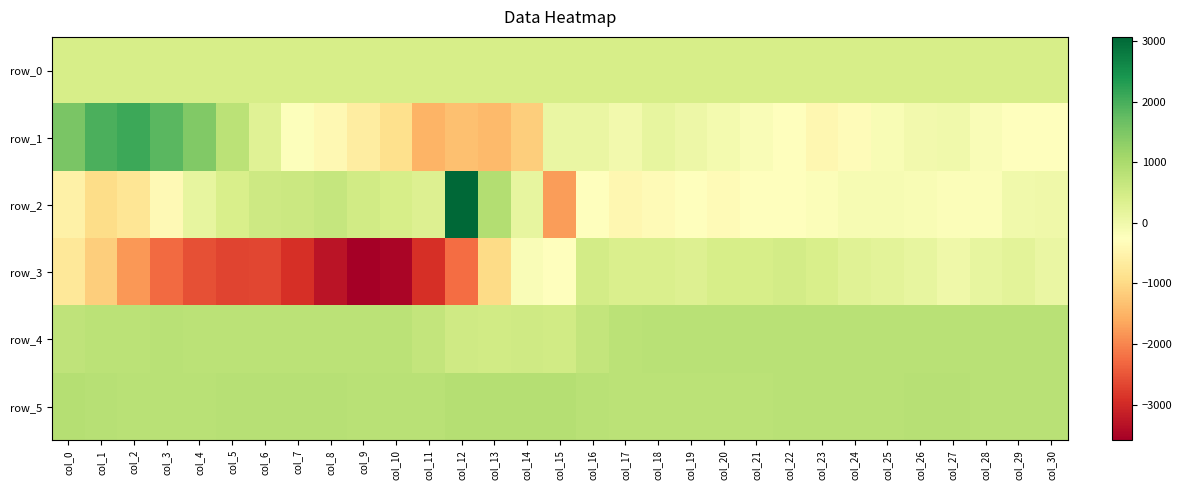

Reading left to right, list all the values displayed in this chart.

row_0: 438.6	438.6	438.7	438.7	438.8	438.8	438.9	438.9	439.0	439.0	439.1	439.1	439.2	439.2	439.3	439.3	439.4	439.4	439.5	439.5	439.6	439.6	439.7	439.7	439.8	439.8	439.9	439.9	440.0	440.0	440.0
row_1: 1518.0	1965.0	2103.0	1837.0	1441.0	783.0	272.0	-212.0	-414.0	-648.0	-903.0	-1484.0	-1327.0	-1426.0	-1161.0	89.0	103.0	-32.0	147.0	37.0	-70.0	-164.0	-246.0	-418.0	-337.0	-142.0	-42.0	-14.0	-168.0	-256.0	-254.0
row_2: -553.0	-950.0	-804.0	-382.0	149.0	406.0	549.0	592.0	657.0	498.0	431.0	319.0	3068.0	887.0	149.0	-1746.0	-252.0	-434.0	-346.0	-281.0	-351.0	-254.0	-249.0	-203.0	-108.0	-107.0	-144.0	-198.0	-188.0	-14.0	4.0
row_3: -741.0	-1167.0	-1802.0	-2284.0	-2574.0	-2690.0	-2659.0	-2924.0	-3302.0	-3589.0	-3485.0	-2913.0	-2243.0	-975.0	-166.0	-266.0	490.0	381.0	364.0	320.0	426.0	430.0	474.0	394.0	260.0	215.0	153.0	23.0	138.0	218.0	95.0
row_4: 732.0	782.0	799.0	808.0	800.0	795.0	784.0	794.0	782.0	792.0	799.0	701.0	535.0	504.0	523.0	500.0	686.0	805.0	818.0	823.0	813.0	814.0	809.0	810.0	808.0	811.0	811.0	816.0	813.0	818.0	823.0
row_5: 869.0	842.0	829.0	822.0	830.0	845.0	837.0	836.0	842.0	831.0	827.0	825.0	868.0	858.0	879.0	876.0	812.0	787.0	788.0	792.0	794.0	803.0	822.0	825.0	828.0	831.0	835.0	835.0	824.0	824.0	824.0